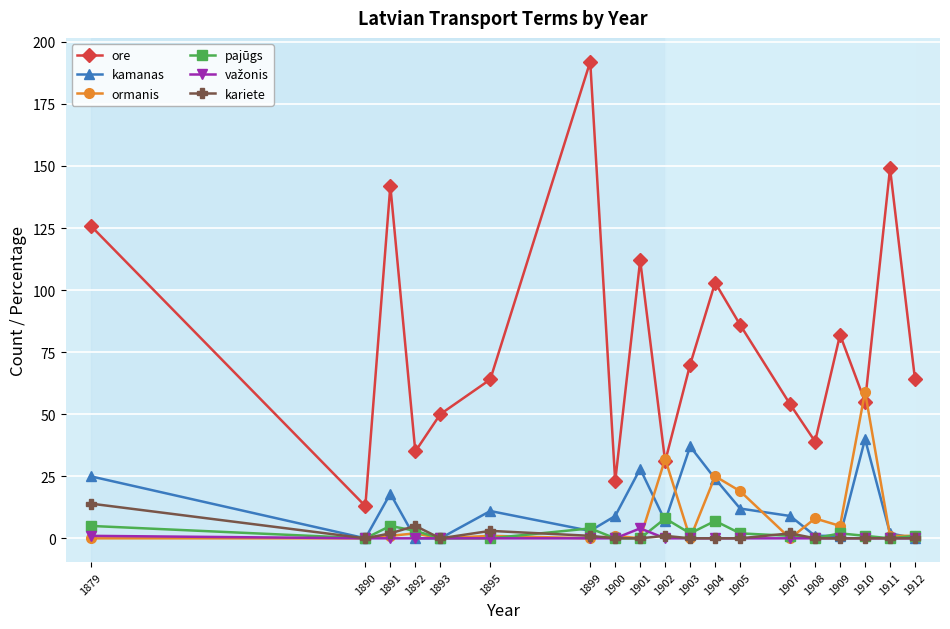

What is the maximum value shown in the chart?

192